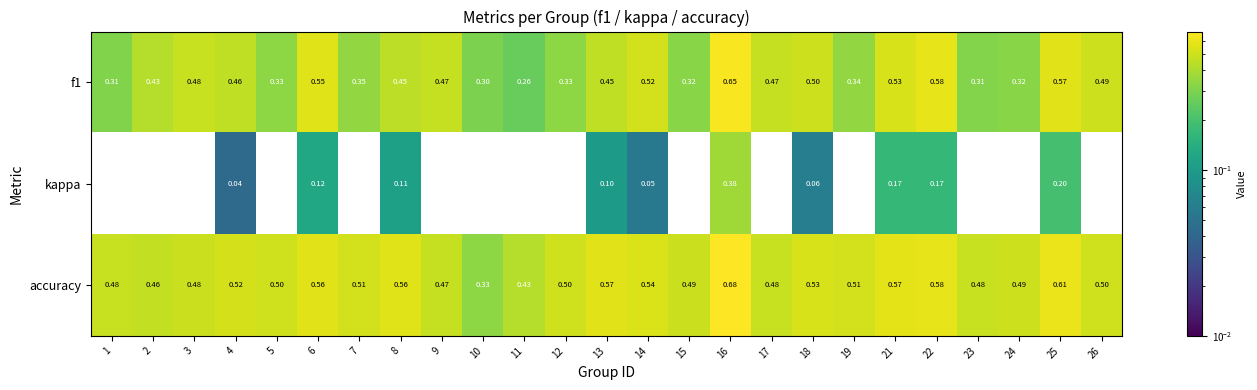

Count the number of data series in this chart.

3